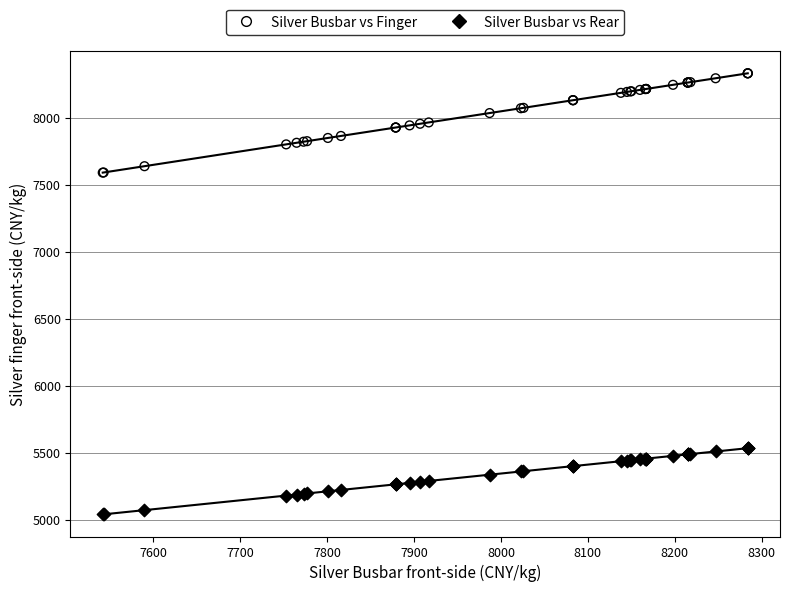

Which series contains the highest Y value?

Silver Busbar vs Finger